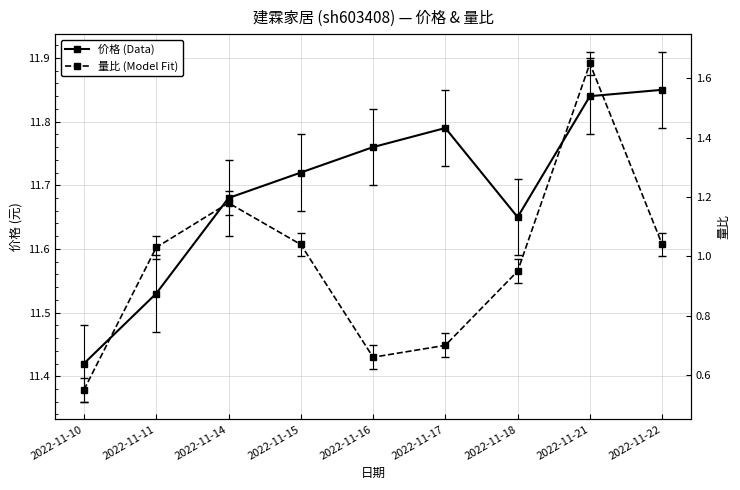

Reading left to right, what are all the values shown in this chart?

价格 (Data): 2022-11-10=11.4	2022-11-11=11.5	2022-11-14=11.7	2022-11-15=11.7	2022-11-16=11.8	2022-11-17=11.8	2022-11-18=11.7	2022-11-21=11.8	2022-11-22=11.8
量比 (Model Fit): 2022-11-10=0.6	2022-11-11=1.0	2022-11-14=1.2	2022-11-15=1.0	2022-11-16=0.7	2022-11-17=0.7	2022-11-18=0.9	2022-11-21=1.6	2022-11-22=1.0